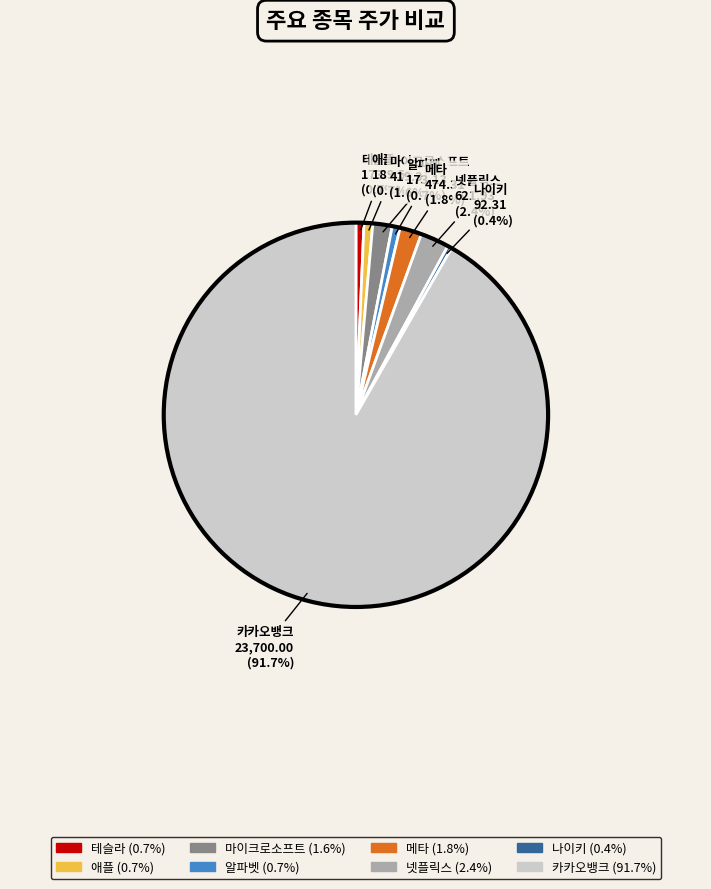

Which slice represents more than half of the pie?

카카오뱅크